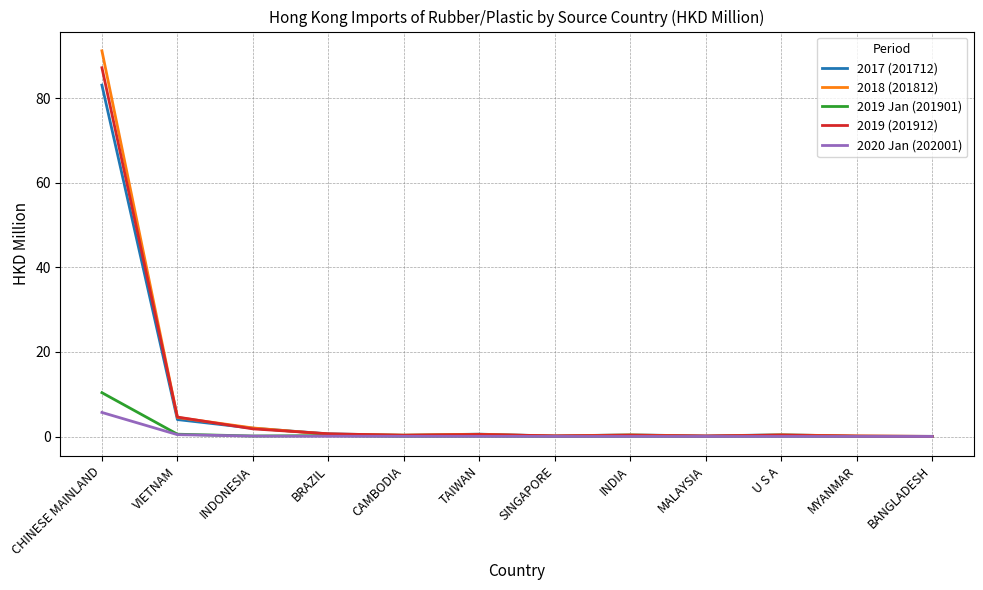

What is the approximate value of 2017 (201712) at CAMBODIA?

0.3